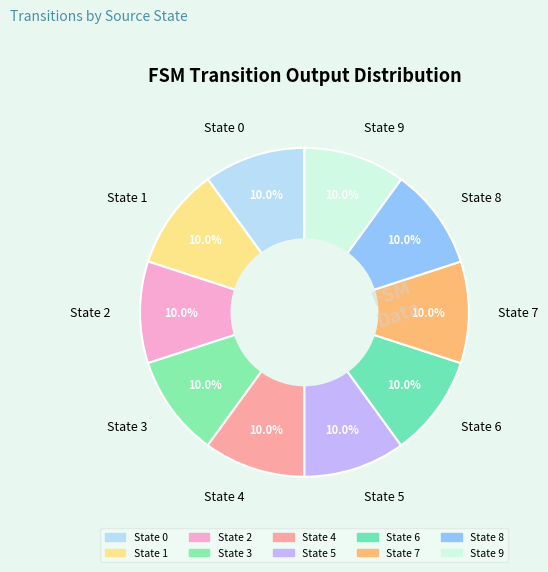

Is there any slice that represents more than half of the pie?

No